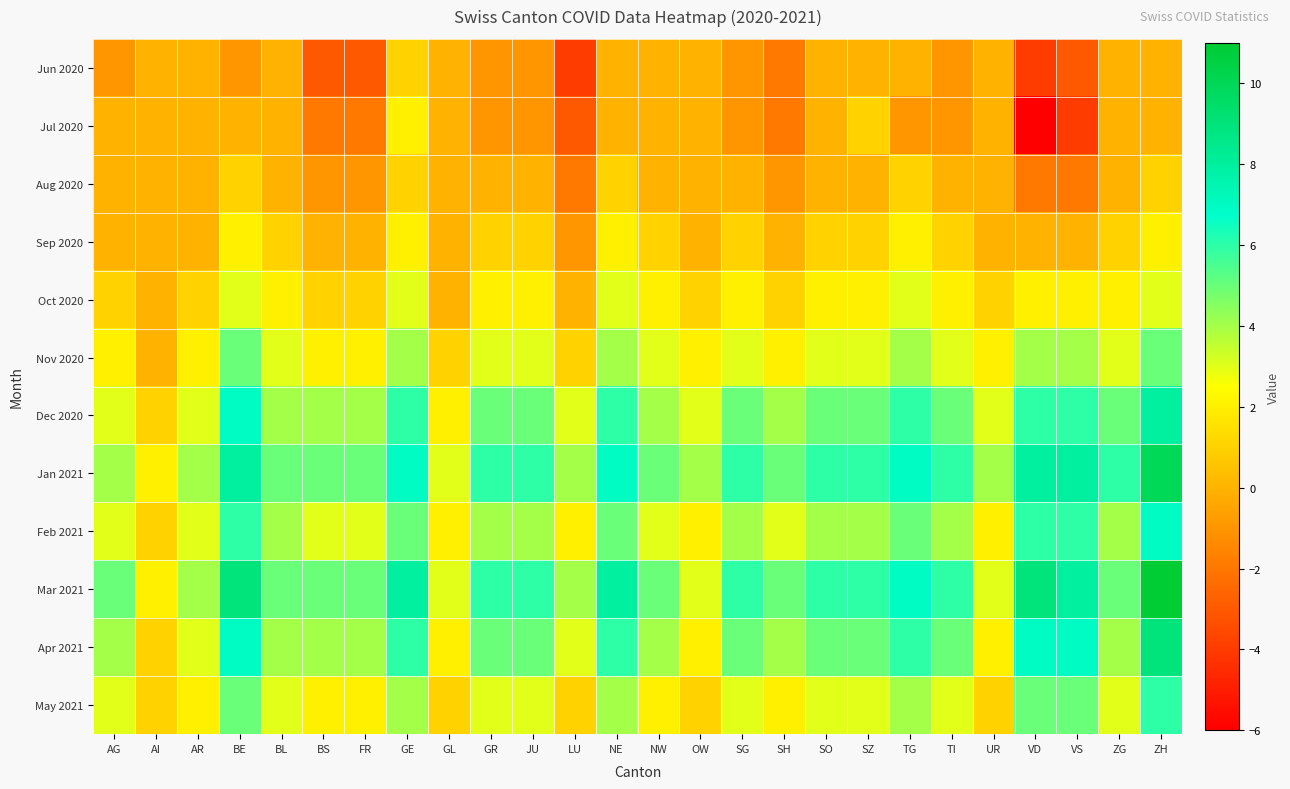

Rank the series by their maximum value, from lowest to highest.

Jun 2020, Aug 2020, Jul 2020, Sep 2020, Oct 2020, Nov 2020, May 2021, Feb 2021, Dec 2020, Apr 2021, Jan 2021, Mar 2021